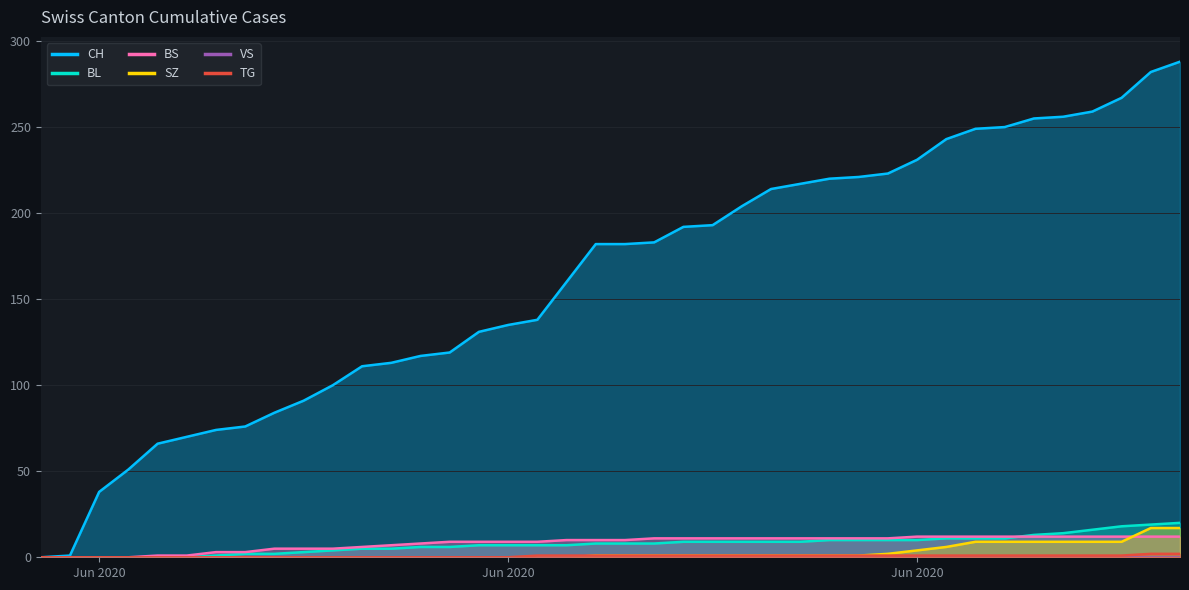

List the labels in order of TG value, largest first.

2020-07-08, 2020-07-09, 2020-06-17, 2020-06-18, 2020-06-19, 2020-06-20, 2020-06-21, 2020-06-22, 2020-06-23, 2020-06-24, 2020-06-25, 2020-06-26, 2020-06-27, 2020-06-28, 2020-06-29, 2020-06-30, 2020-07-01, 2020-07-02, 2020-07-03, 2020-07-04, 2020-07-05, 2020-07-06, 2020-07-07, 2020-05-31, 2020-06-01, 2020-06-02, 2020-06-03, 2020-06-04, 2020-06-05, 2020-06-06, 2020-06-07, 2020-06-08, 2020-06-09, 2020-06-10, 2020-06-11, 2020-06-12, 2020-06-13, 2020-06-14, 2020-06-15, 2020-06-16